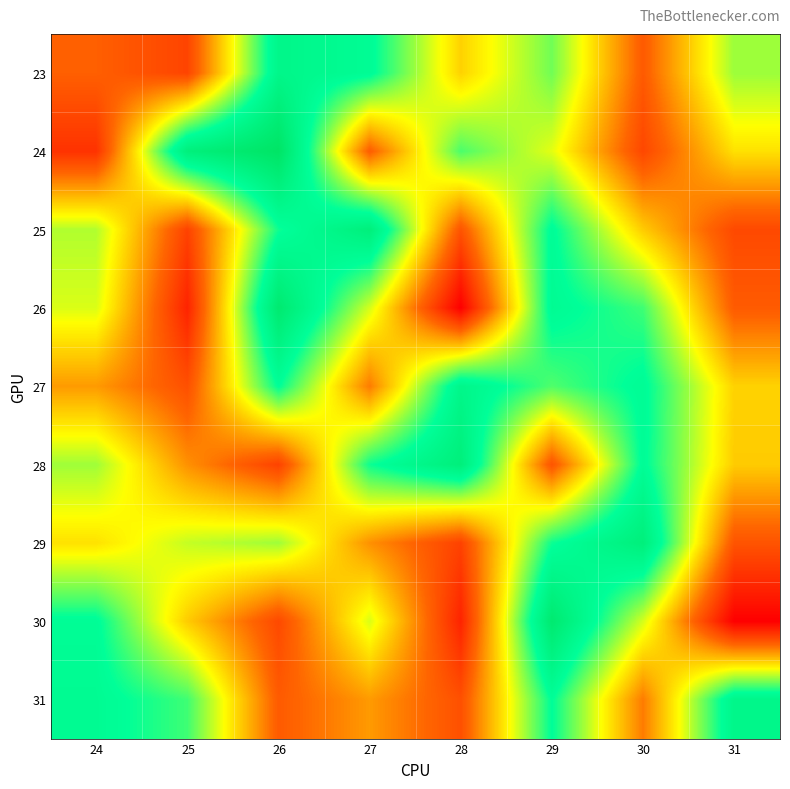

What is the total value across all series at 27?

1082882880